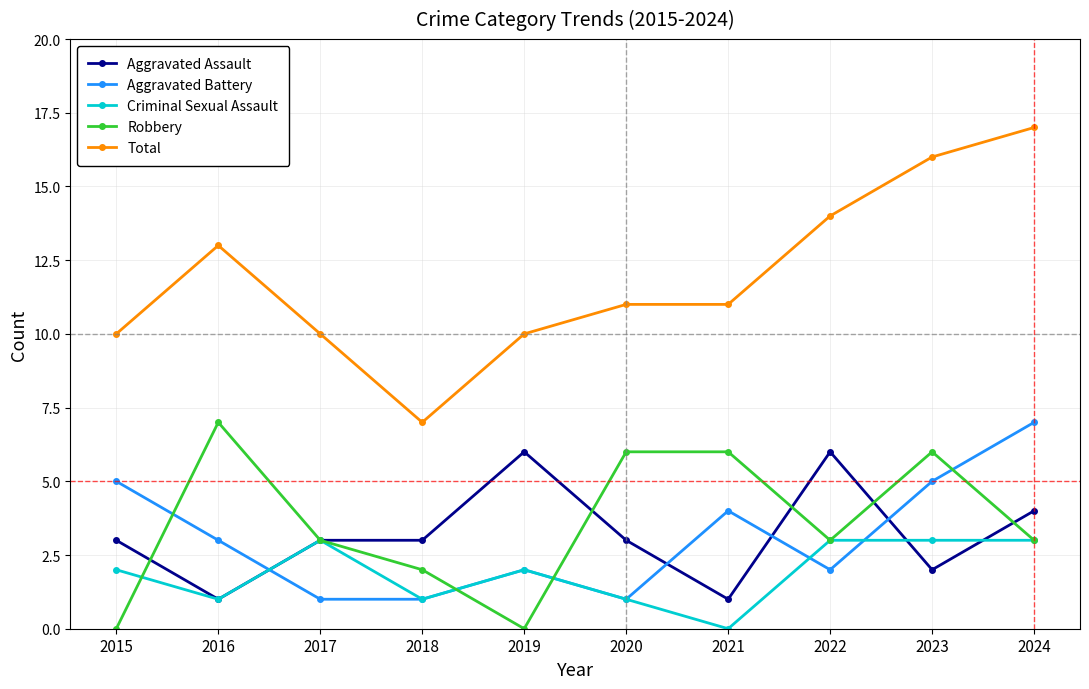

Rank the series at 2023 from lowest to highest value.

Aggravated Assault, Criminal Sexual Assault, Aggravated Battery, Robbery, Total